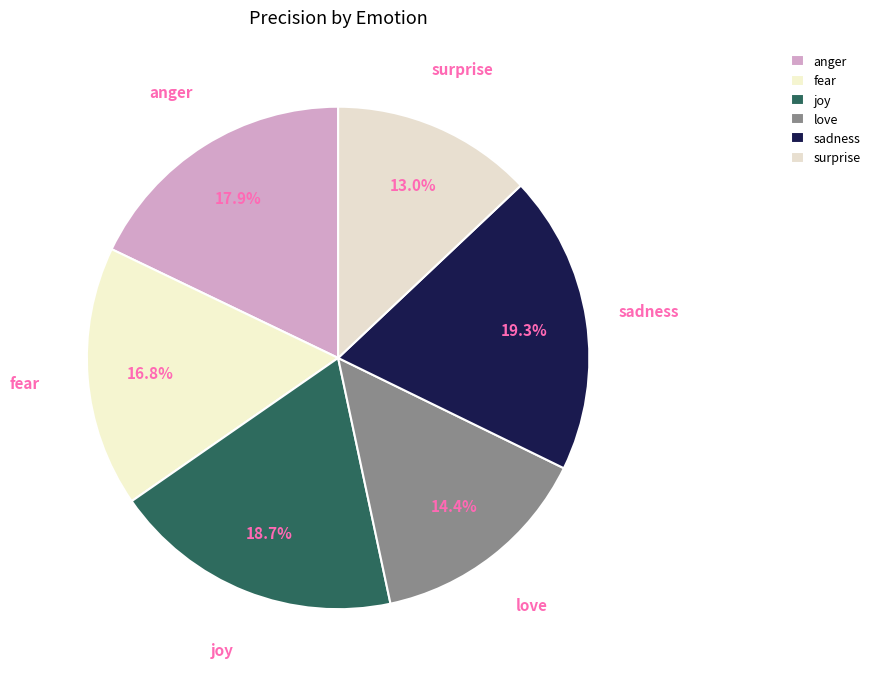

Is it true that love is 3% of the pie?

False